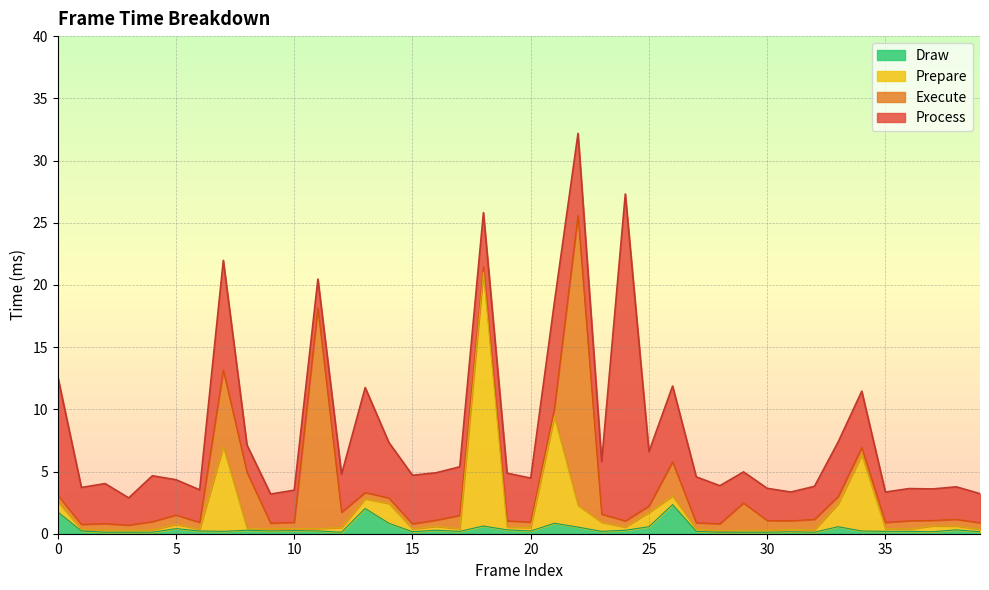

What is the maximum value for Draw?

2.3